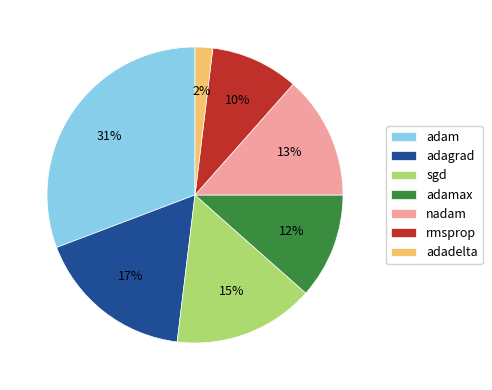

Which slice is the smallest?

adadelta